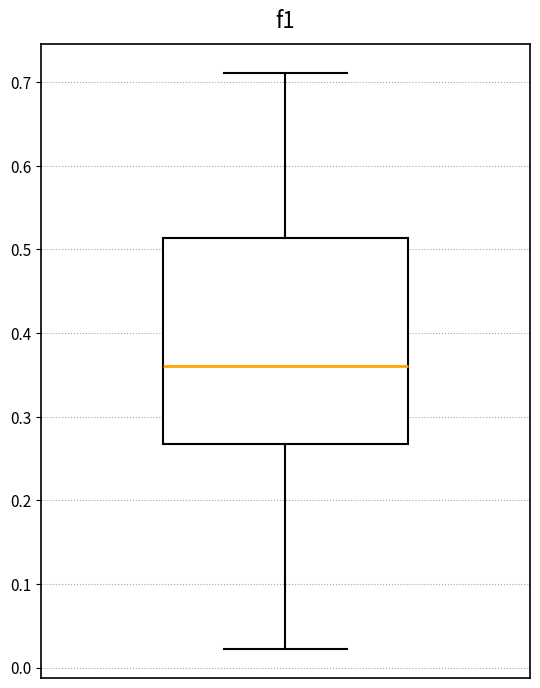

Transcribe this box plot: give where the median line is, the range the box spans, and where the two whiskers end, as read against the y-axis. The values are not printed on the chart, so give them approximately, as read against the axis.

median 0.36, box 0.27 to 0.51, whiskers 0.02 to 0.71